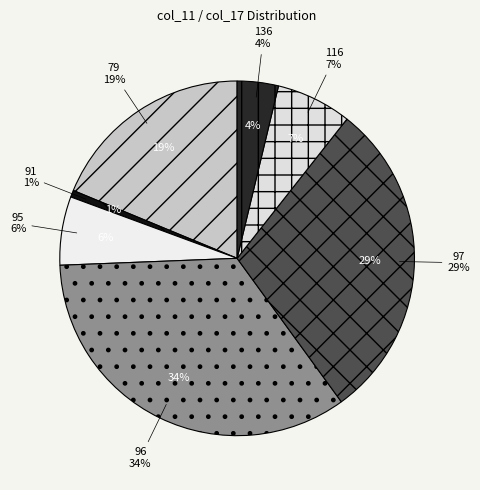

Which category has the smallest portion of the pie?

91